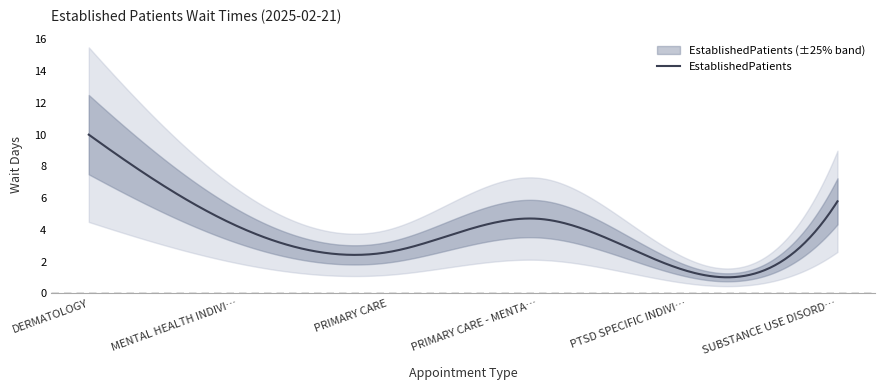

The value at PRIMARY CARE is 2.6. True or false?

True